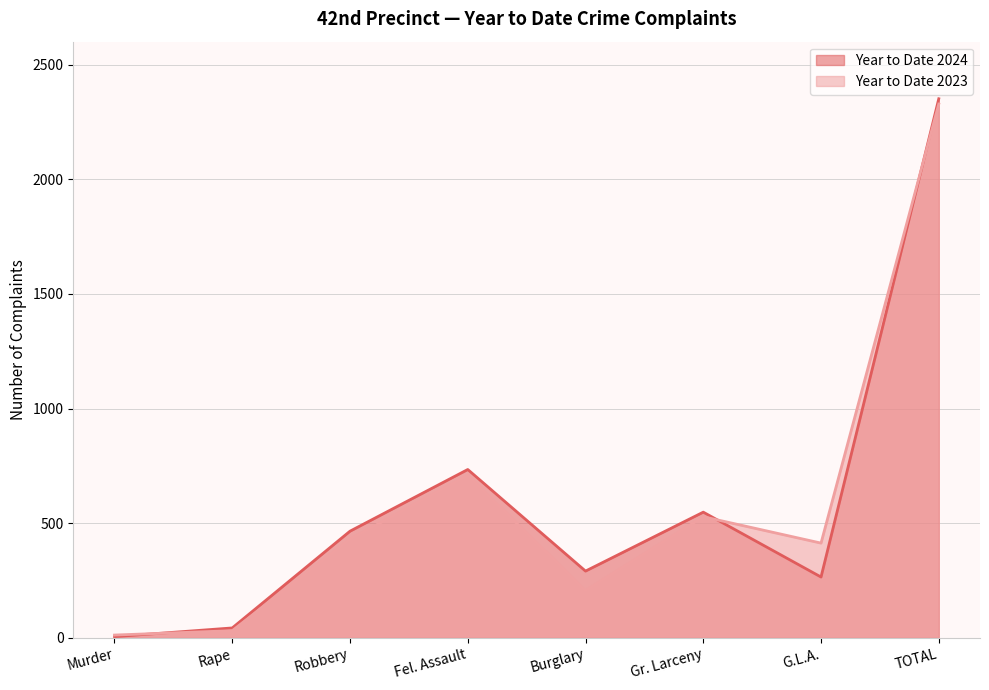

How many lines are shown in the chart?

2